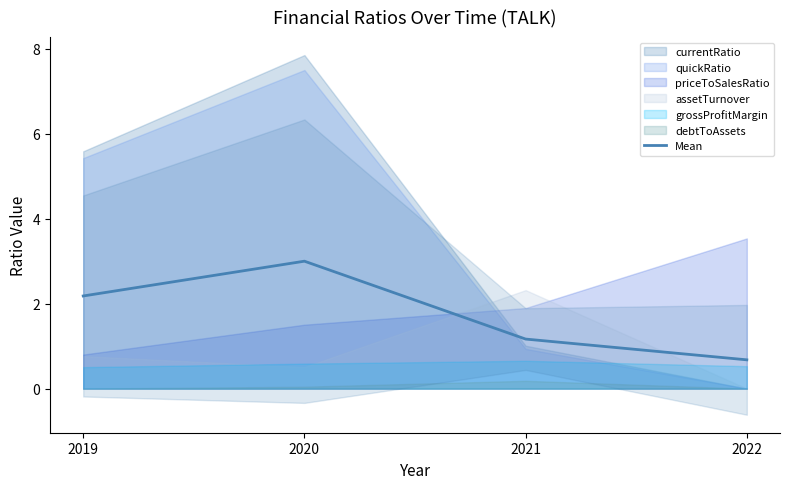

At which label does the data first exceed 2?

2019